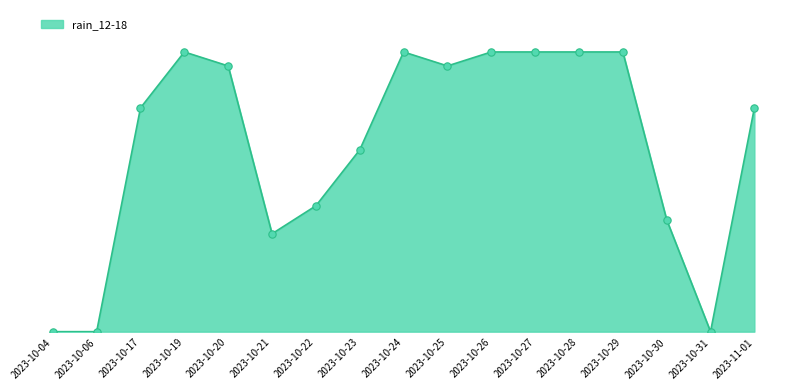

Which has a higher value, 2023-10-23 or 2023-10-27?

2023-10-27